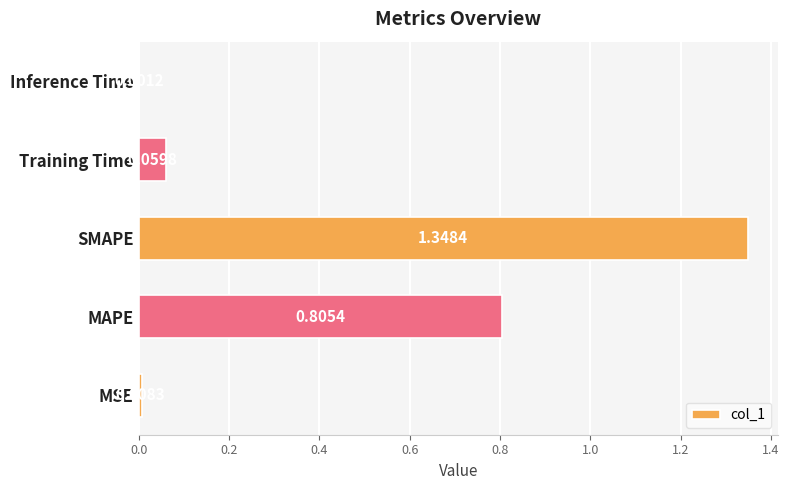

Does the chart contain stacked bars?

No